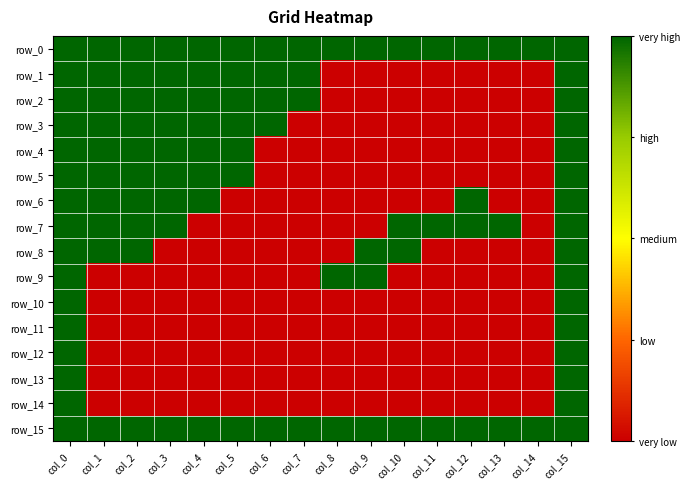

What is the difference between the maximum and minimum values in the row_13 series?

1